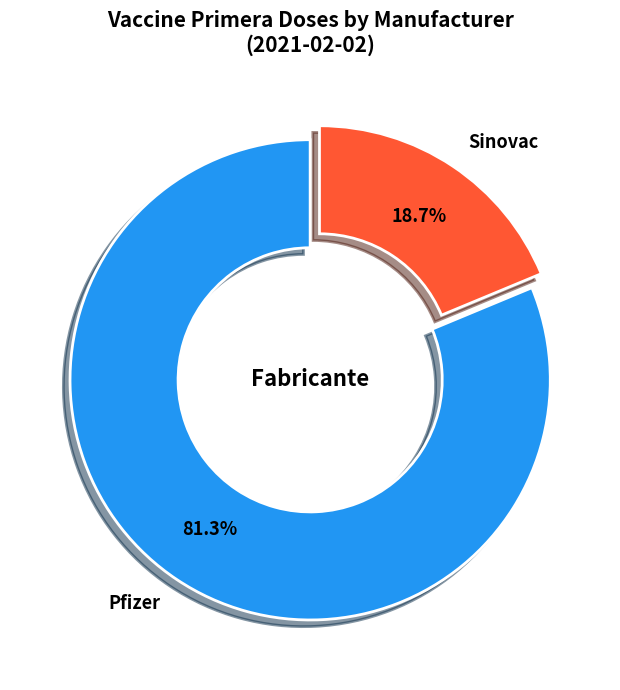

How many slices are in this pie chart?

2